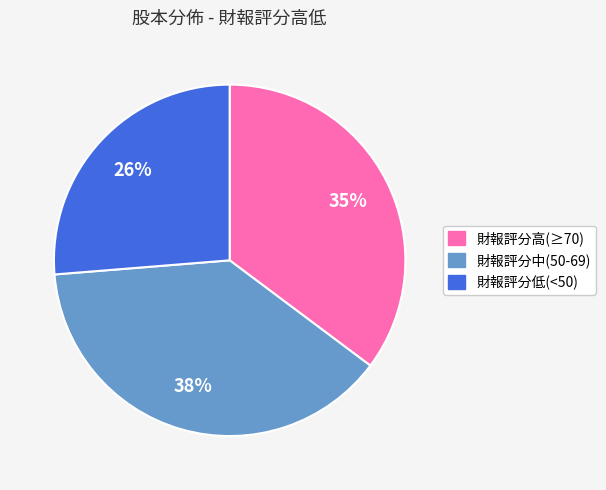

Is there any slice that represents more than half of the pie?

No